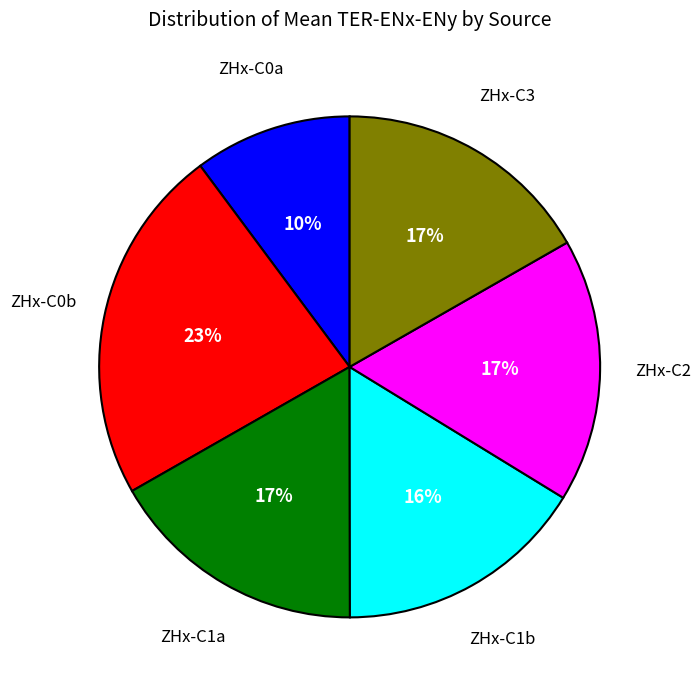

To the nearest percent, what is the difference between the largest and smallest slice percentages?

13%